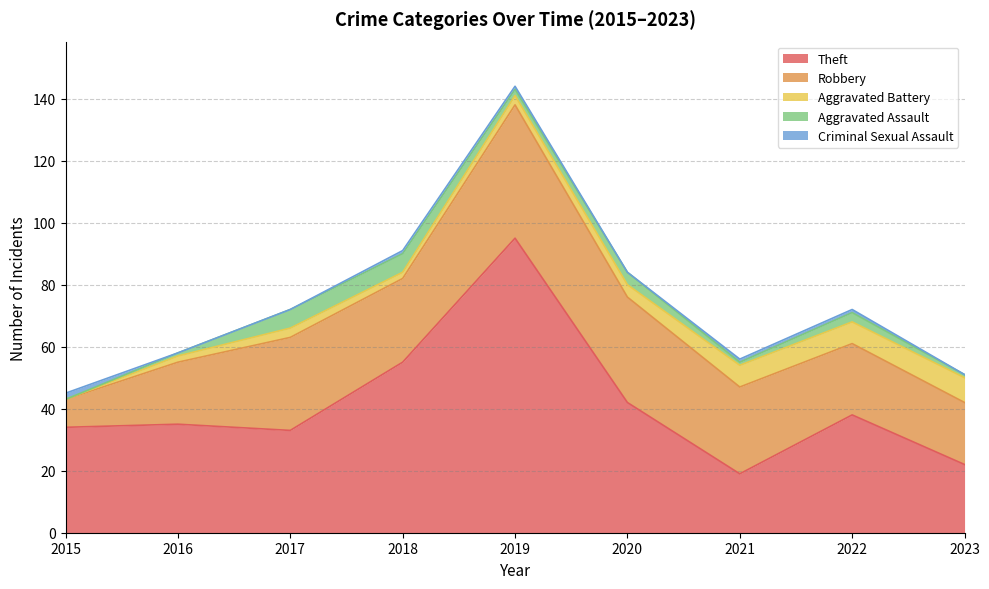

Reading right to left, extract all data points from this chart.

Theft: 22	38	19	42	95	55	33	35	34
Robbery: 20	23	28	34	43	27	30	20	9
Aggravated Battery: 8	7	7	4	3	2	3	2	0
Aggravated Assault: 1	3	1	4	2	6	6	1	0
Criminal Sexual Assault: 0	1	1	0	1	1	0	0	2